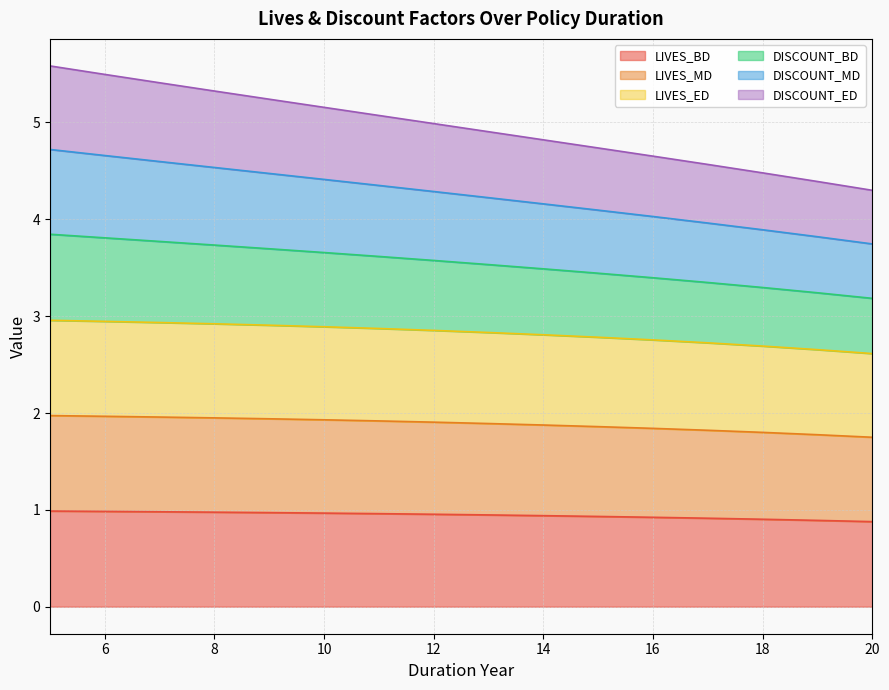

True or false: DISCOUNT_ED has more than 0 interior local peaks.

False